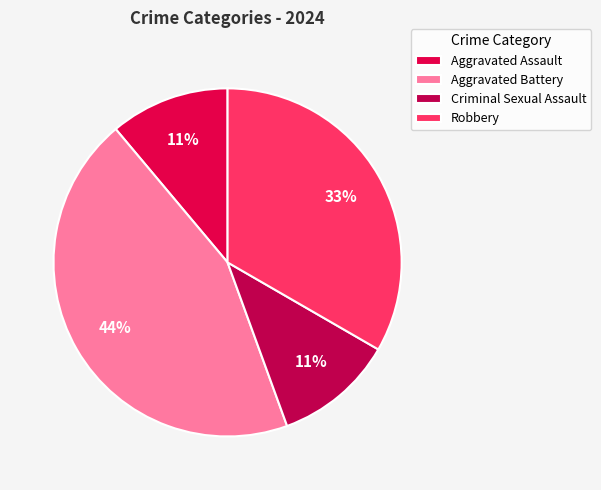

What is the change in value from Aggravated Battery to Robbery?

-1